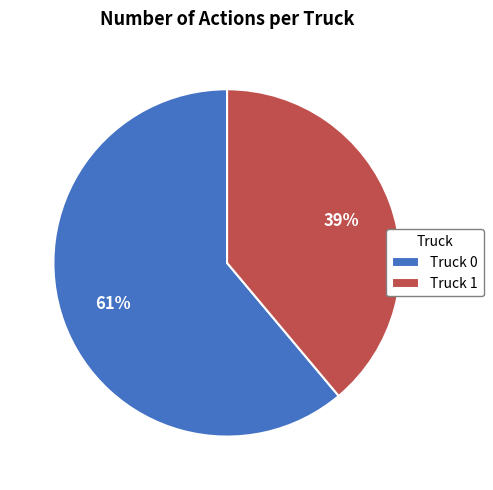

Is it true that Truck 1 is 45% of the pie?

False